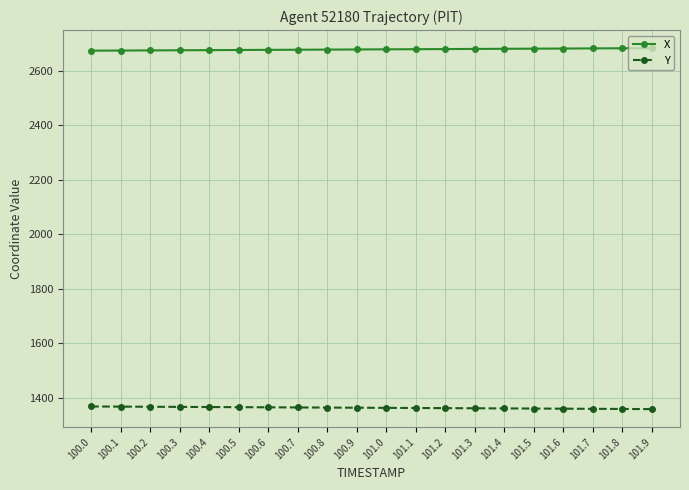

What is the total value across all series at 100.6?

4042.6